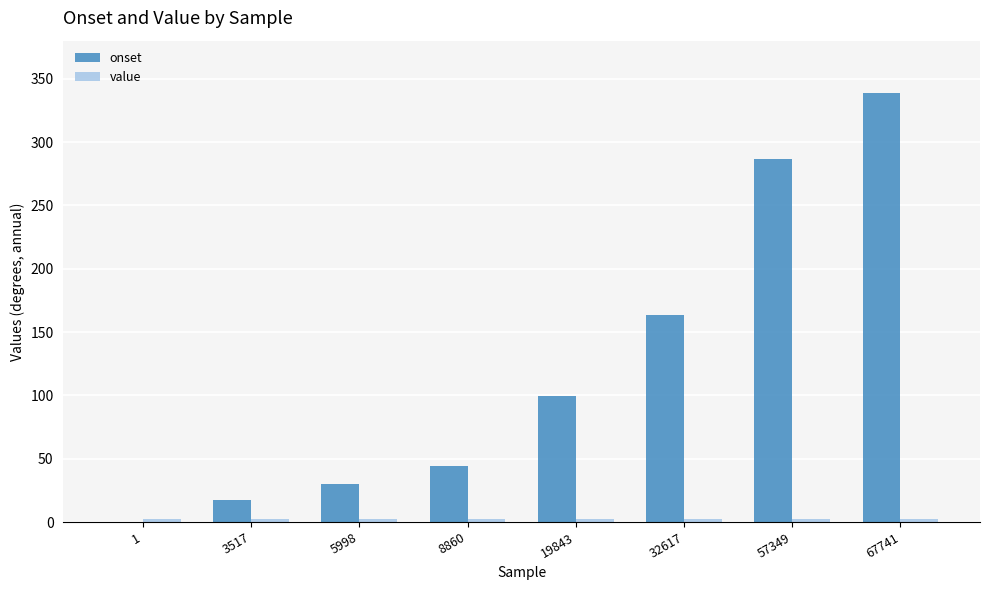

Which series has the largest total across all categories?

onset